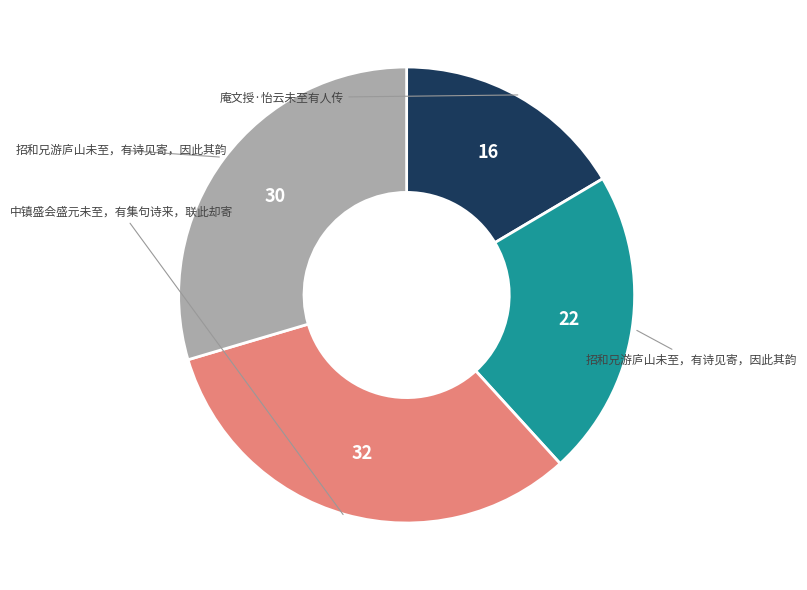

How many slices are in this pie chart?

4